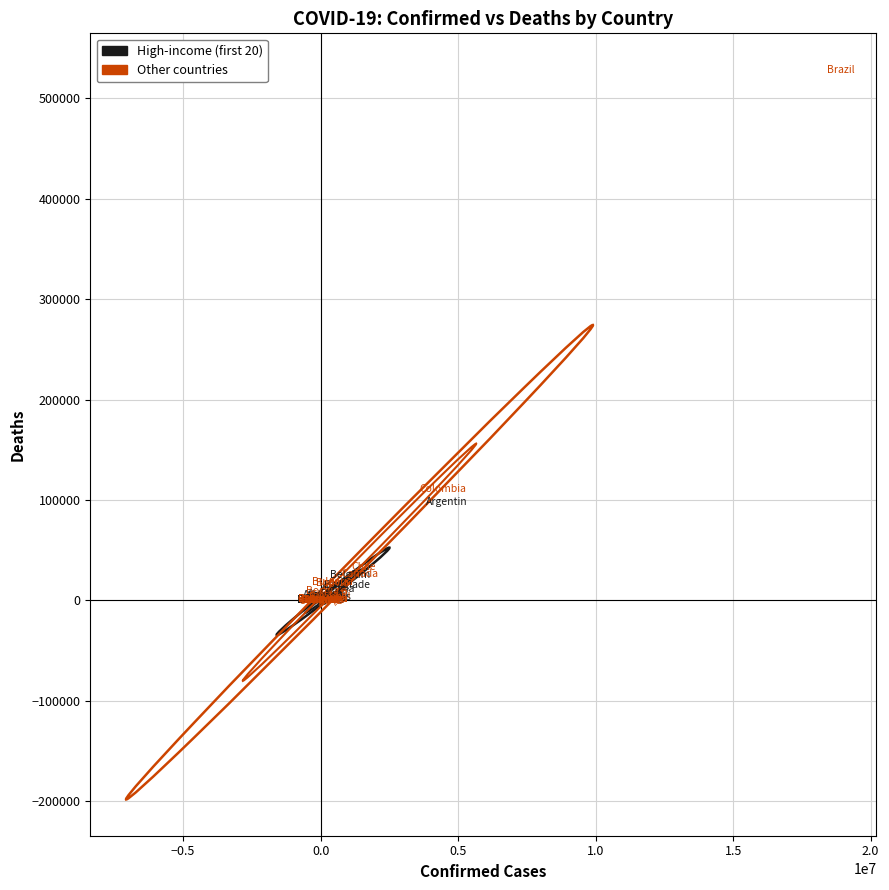

Which series contains the highest Y value?

Other countries